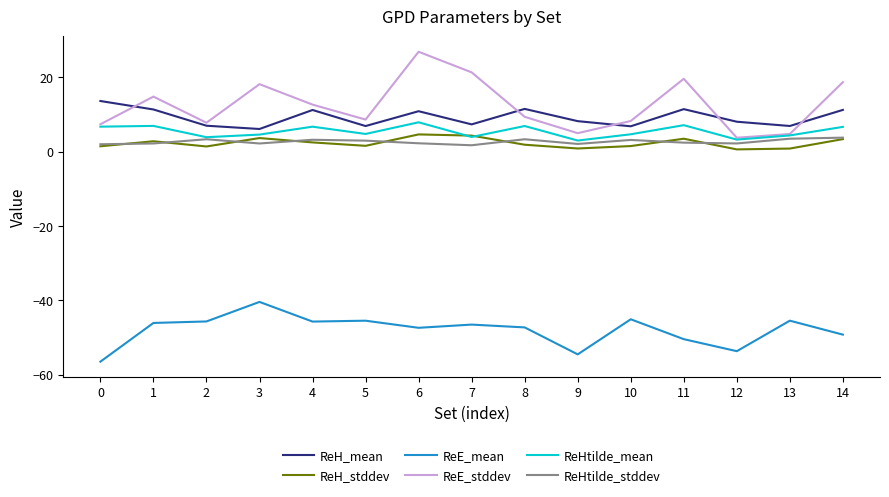

At which category is the sum across all series the highest?

6